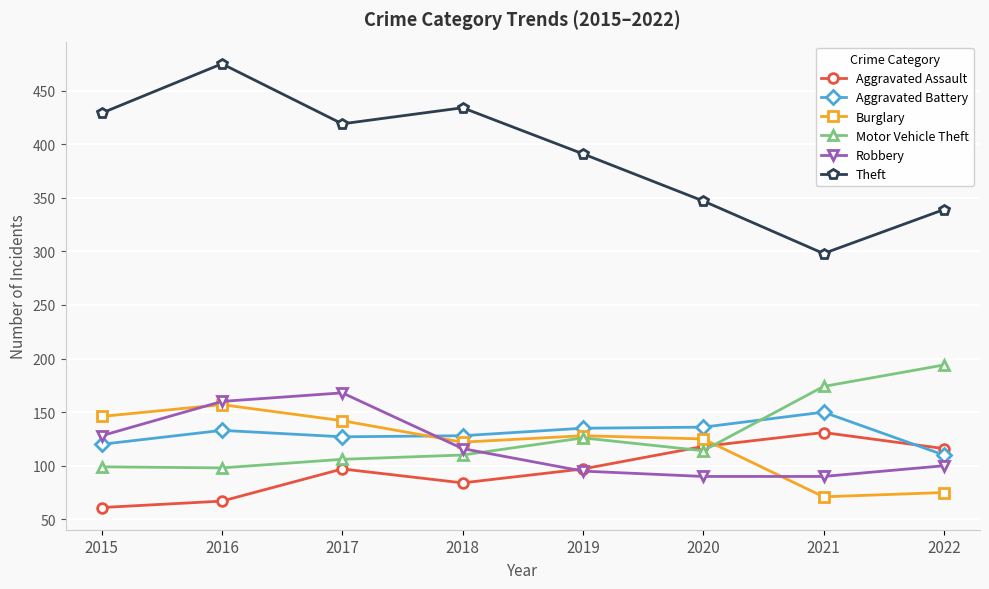

Where is the first local maximum for Robbery?

2017